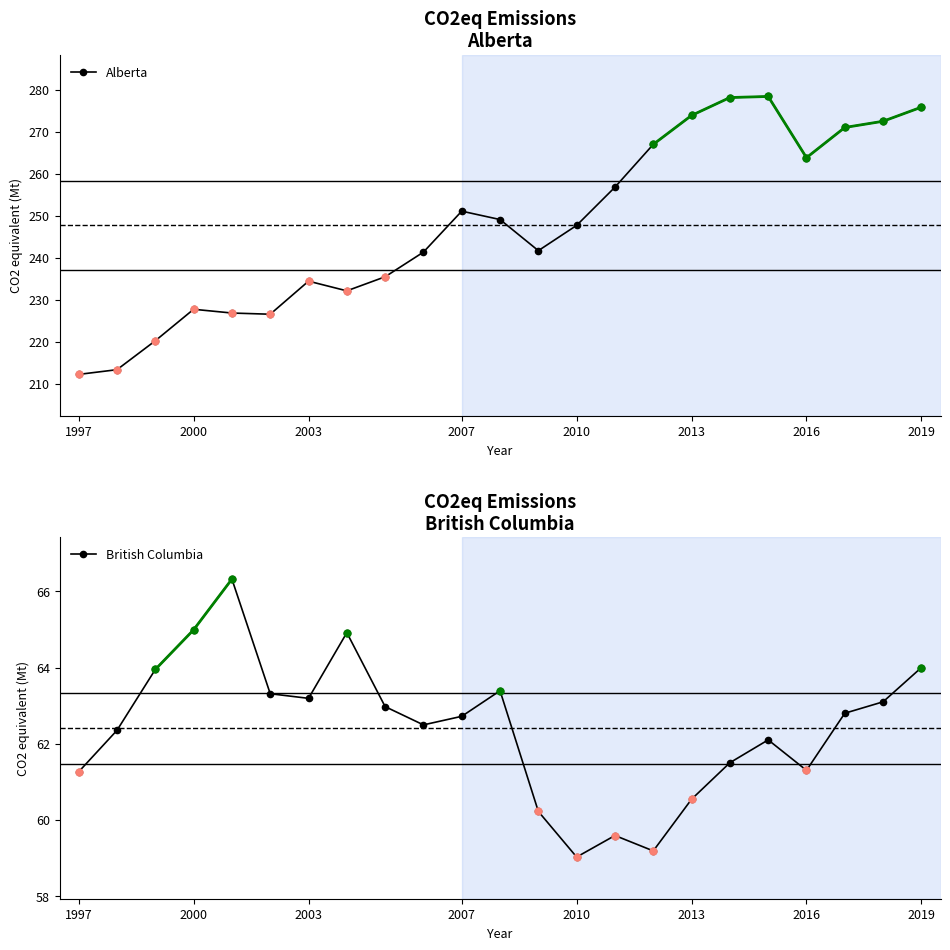

True or false: British Columbia and Alberta intersect in this chart.

False